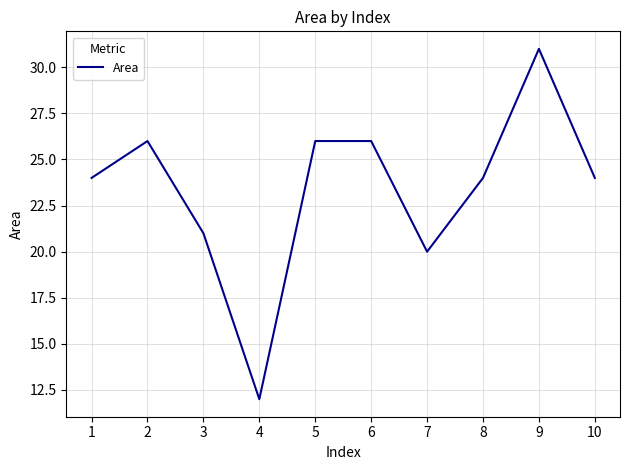

Approximately how many times larger is the value at 2 compared to 3?

1.2